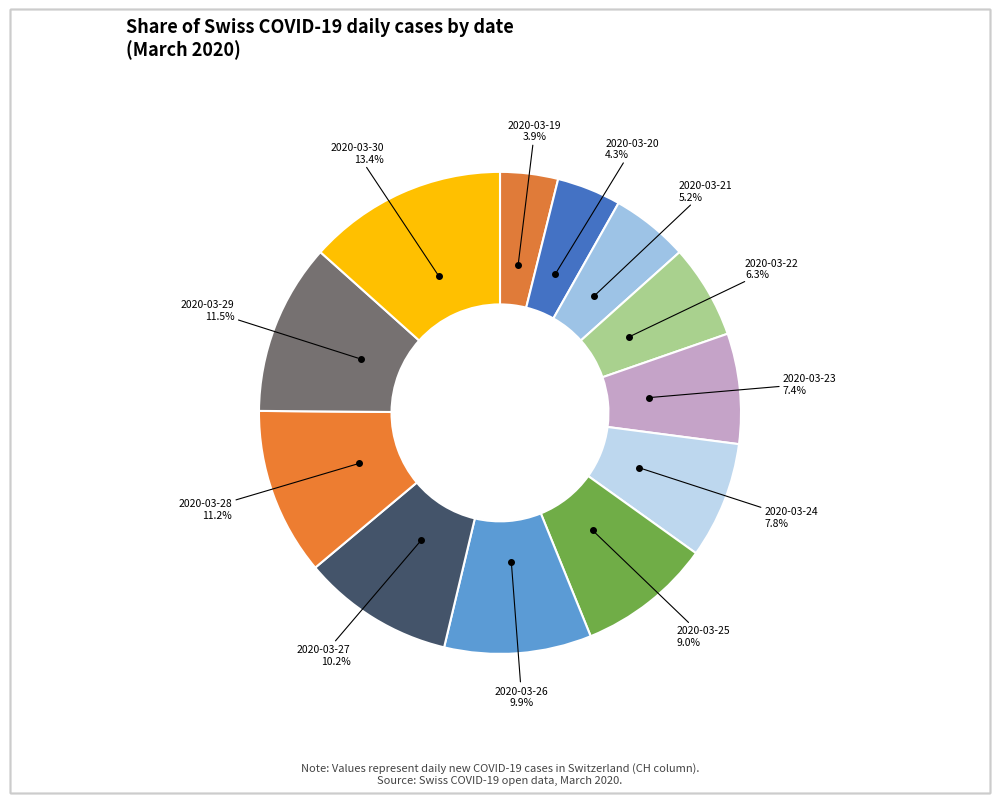

To the nearest percent, what is the difference between the largest and smallest slice percentages?

9%